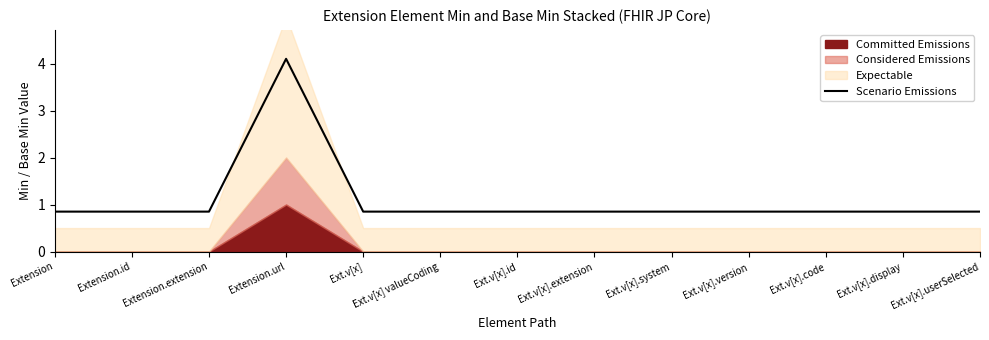

What is the label of the 12th point from the left?

Ext.v[x].display